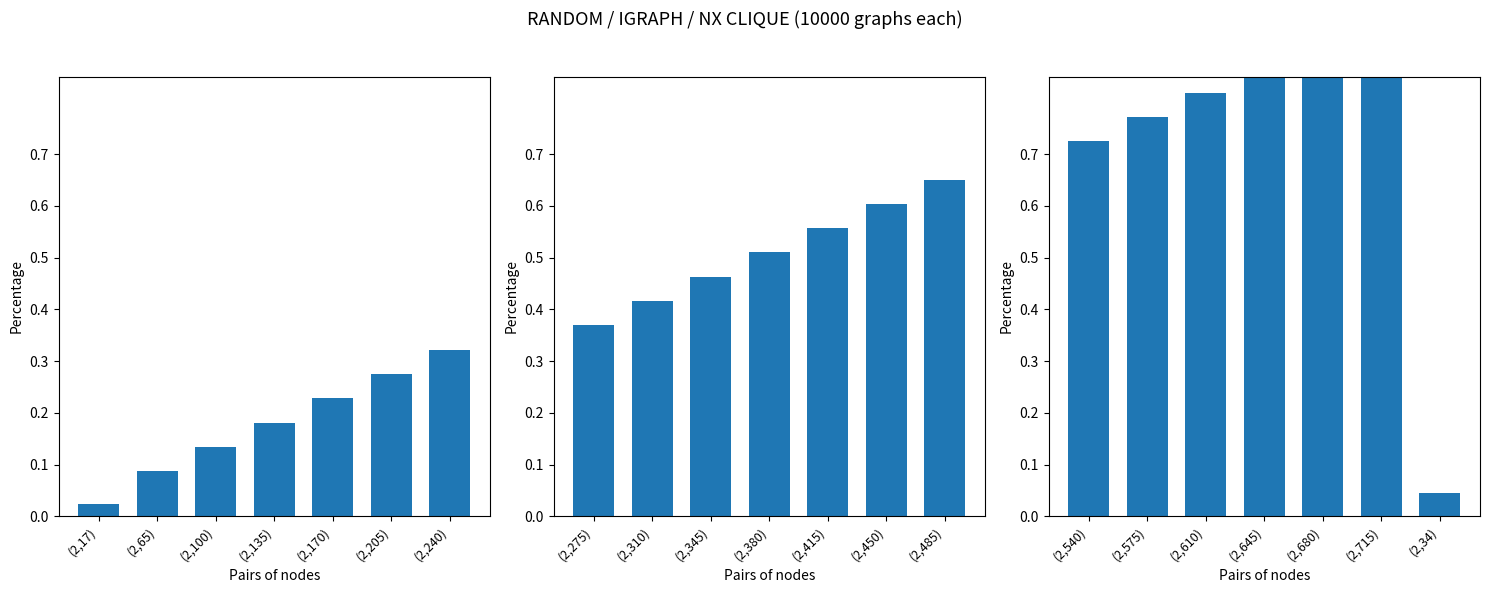

Count the Group2 values in the range 0 to 1.

7